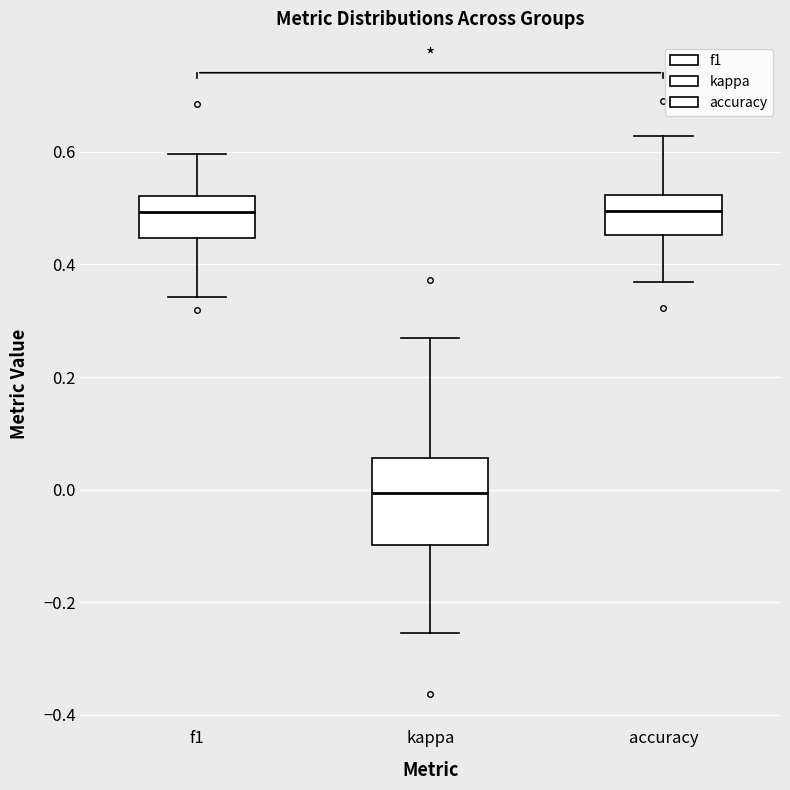

Comparing the boxes themselves (not the whiskers), which one is the tallest?

kappa